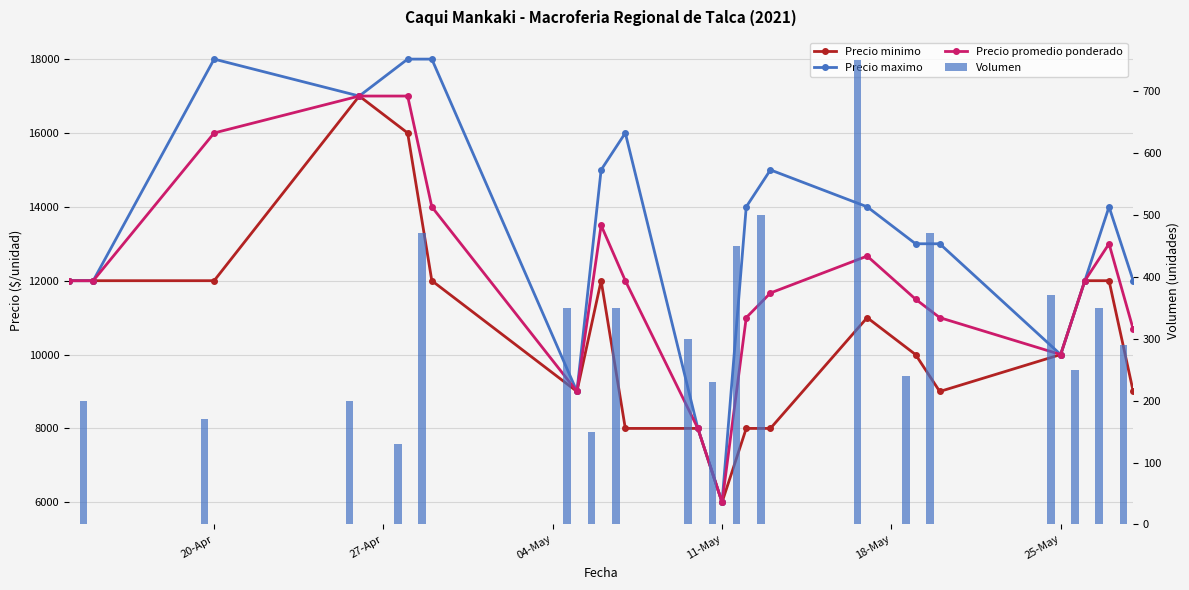

What is the minimum value shown in the chart?

130